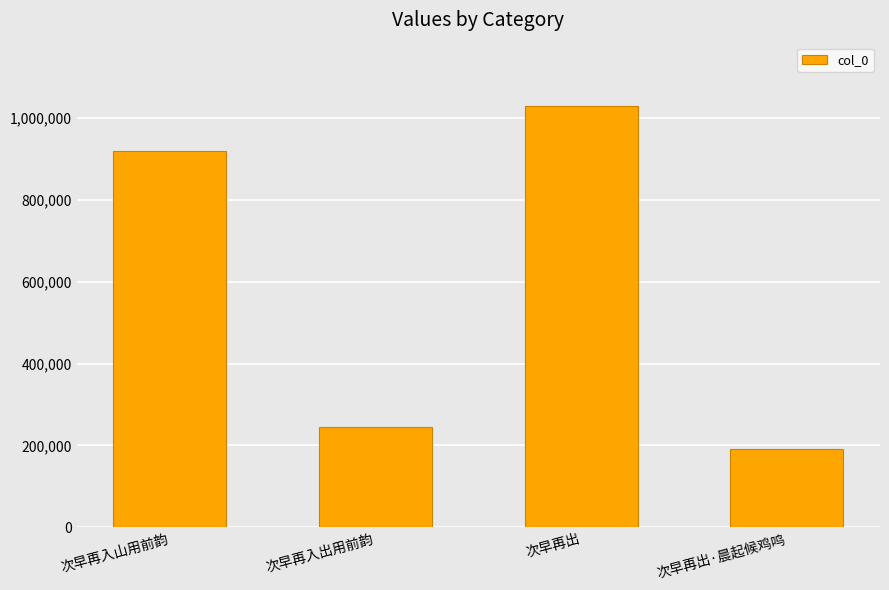

Reading left to right, list all the values displayed in this chart.

918182	245394	1029155	191114